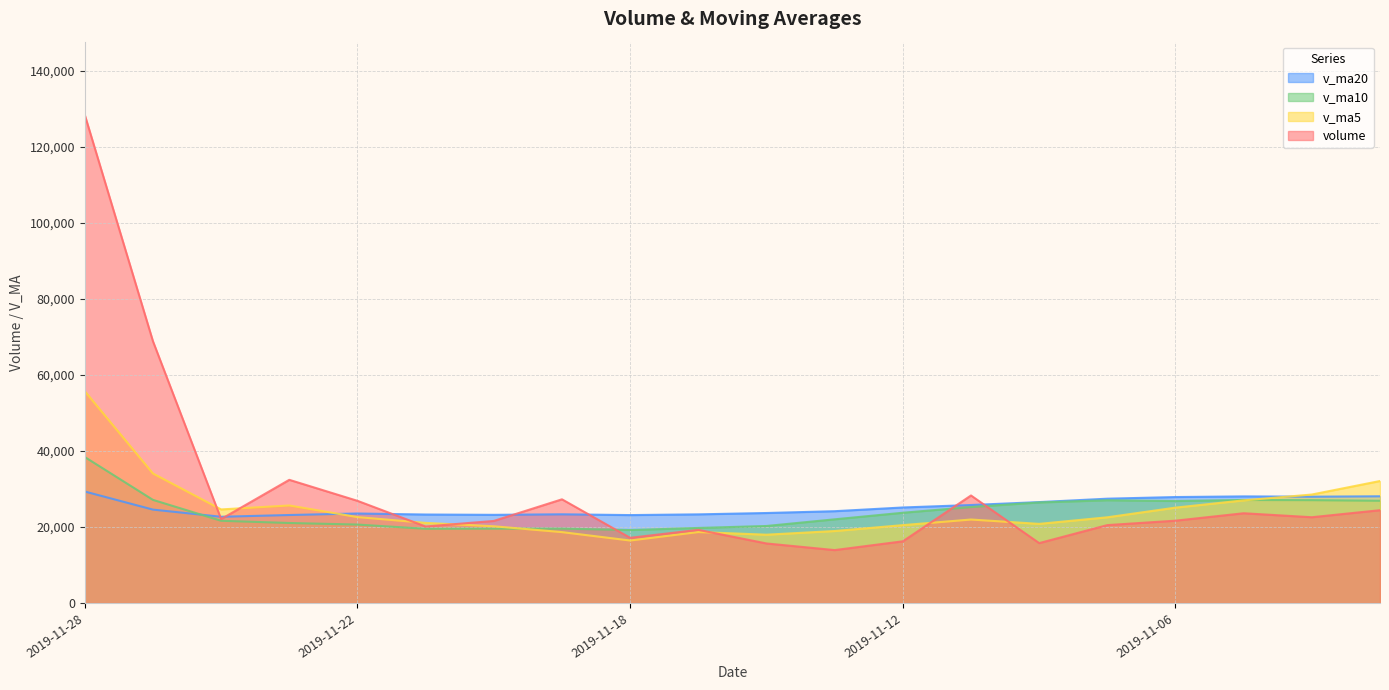

The v_ma20 series shows 26544.7 at 2019-11-08. True or false?

True